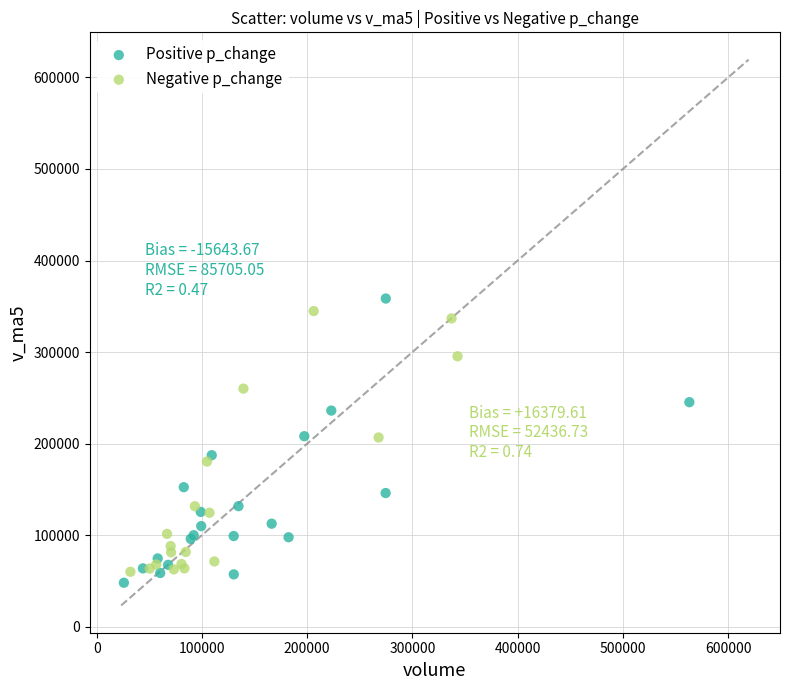

What are all the series names shown in the legend?

Positive p_change, Negative p_change